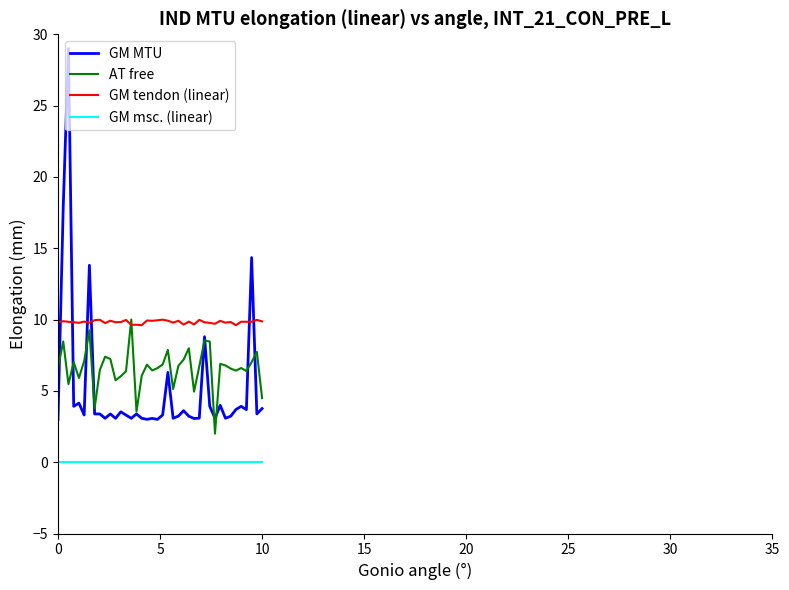

Which series has the largest total across all categories?

GM tendon (linear)